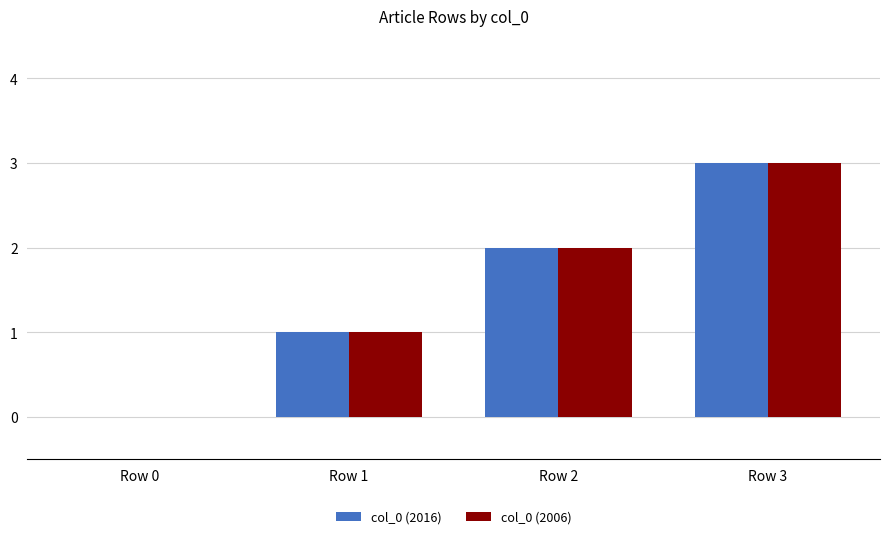

What is the sum of the col_0 (2006) values at Row 3 and Row 0?

3